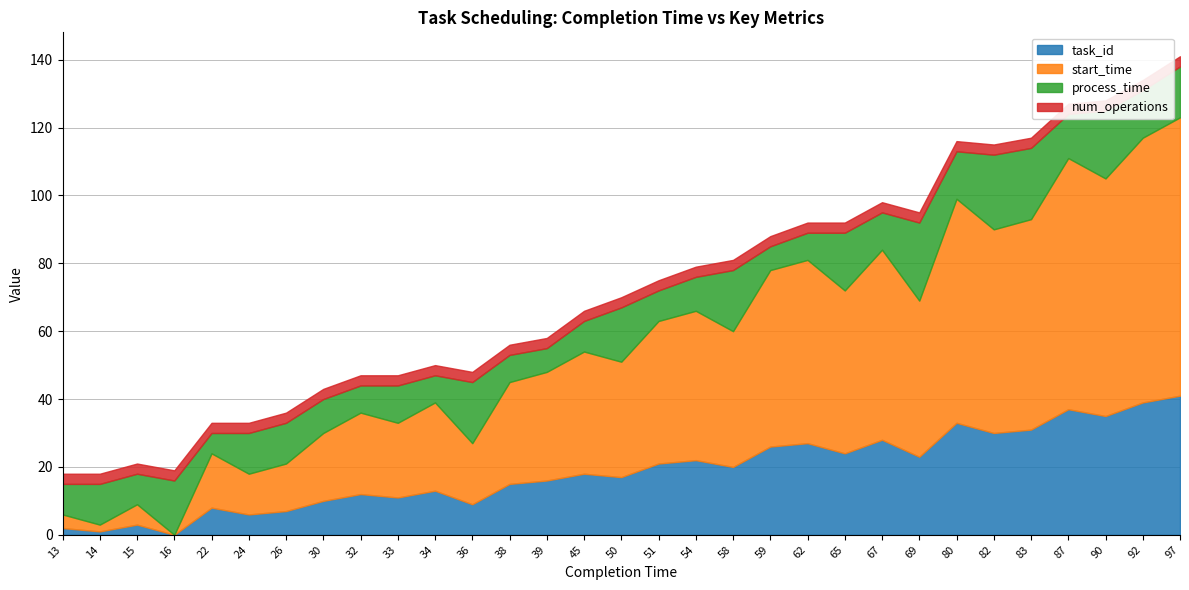

The start_time series shows 95 at 80. True or false?

False